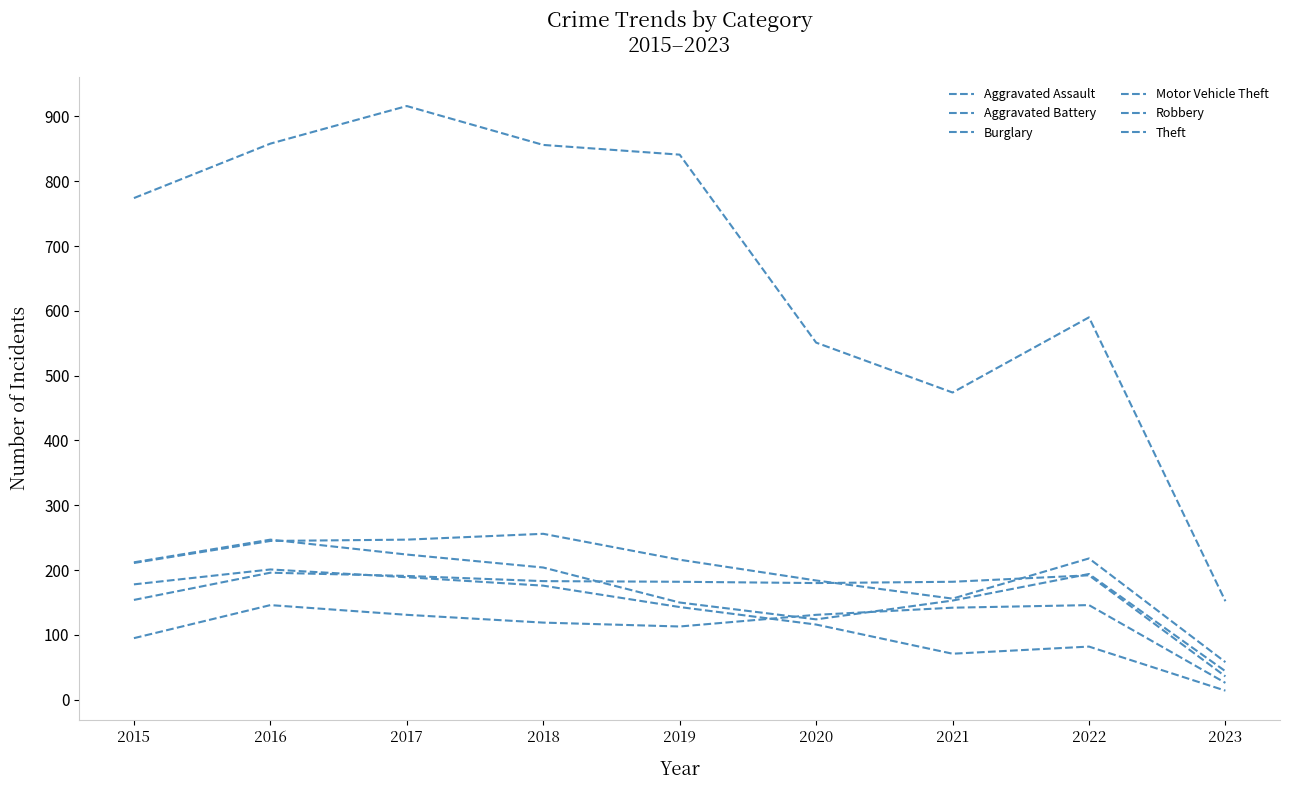

What is the spread (max minus min) of values at 2021?

403